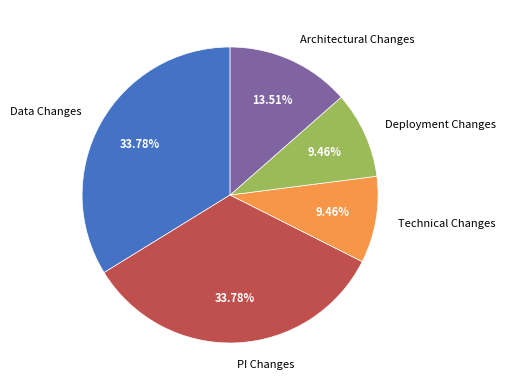

Is it true that Deployment Changes is 15% of the pie?

False